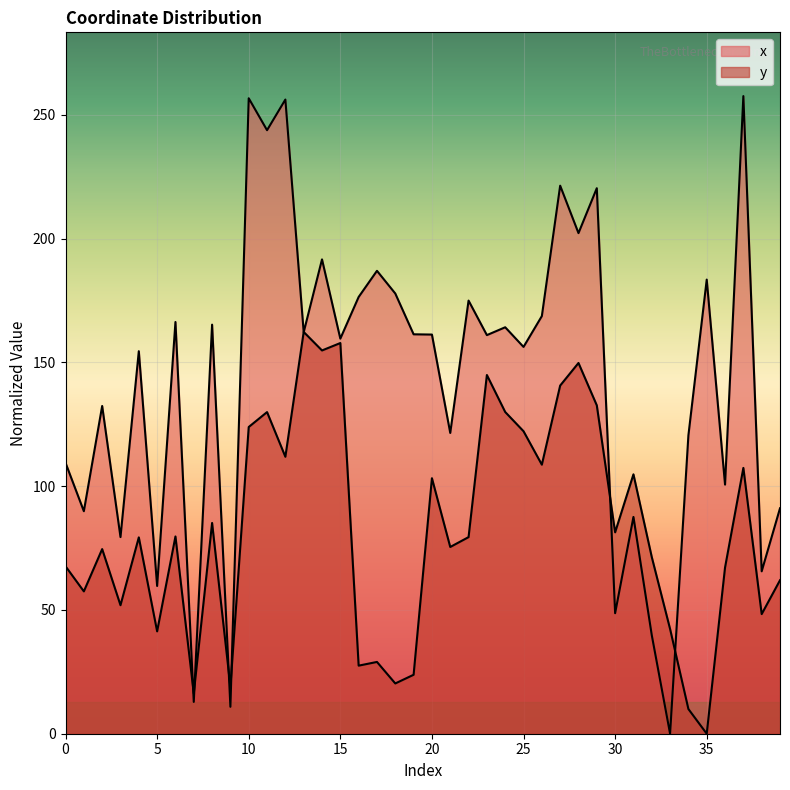

What is the value of the x point at the 21st from the left?

161.2